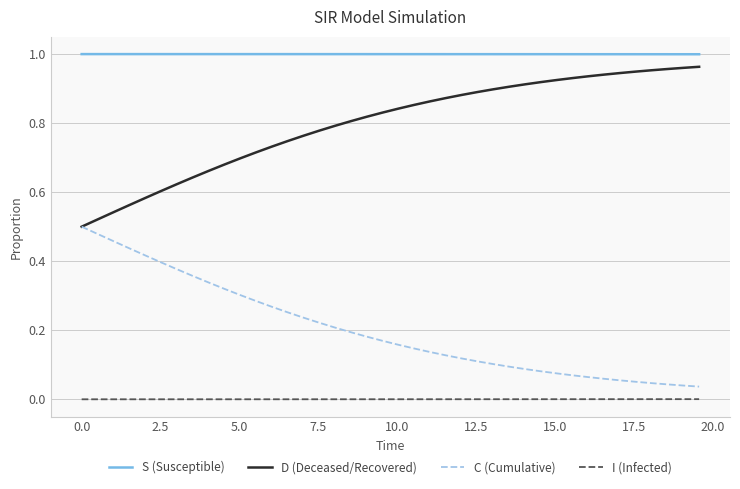

True or false: I (Infected) and D (Deceased/Recovered) cross at least once.

False